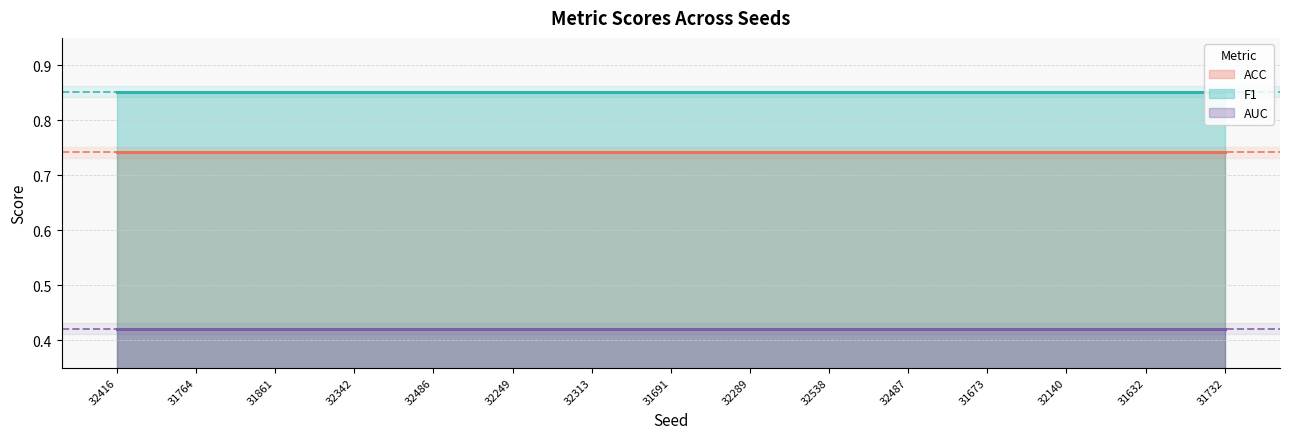

True or false: F1 has more than 0 points higher than both neighbors.

False